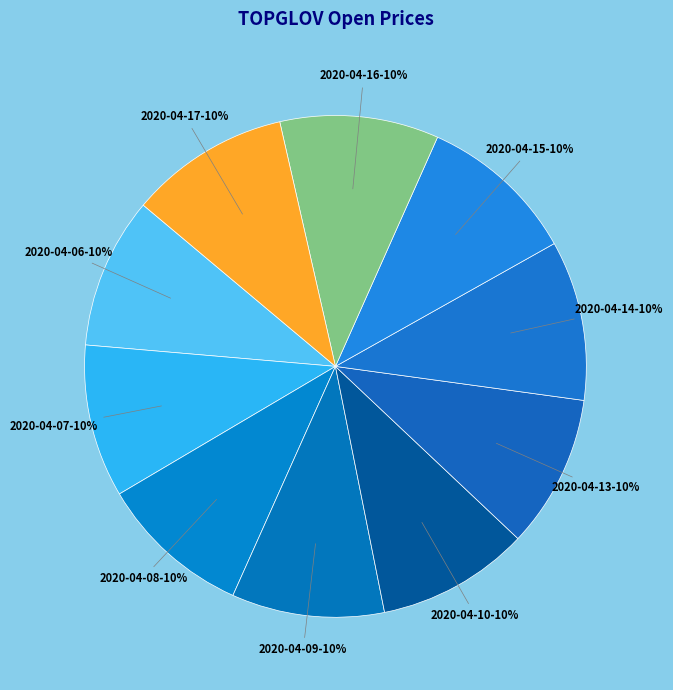

What is the smallest slice in the pie chart?

2020-04-06